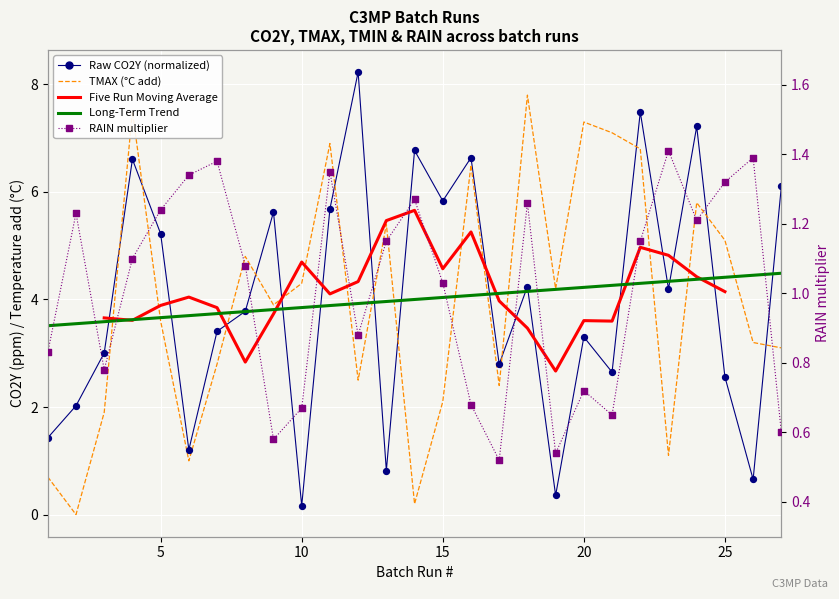

At how many categories does at least one series exceed 0?

27